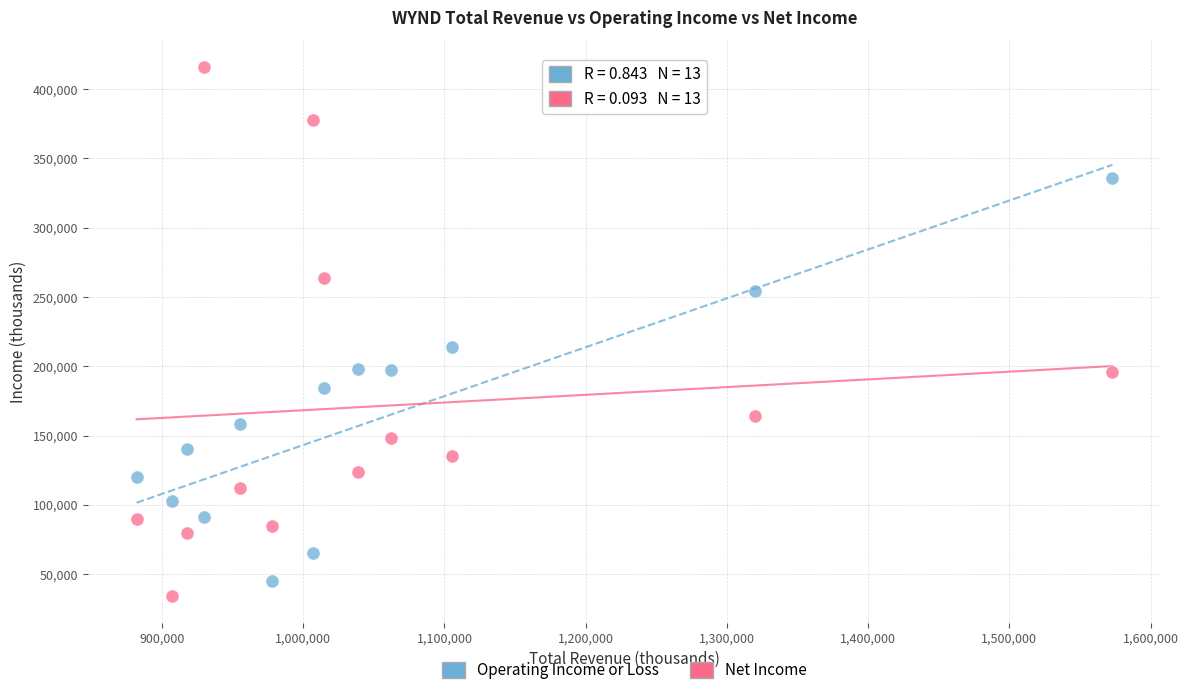

Which series reaches the minimum Y coordinate?

Net Income